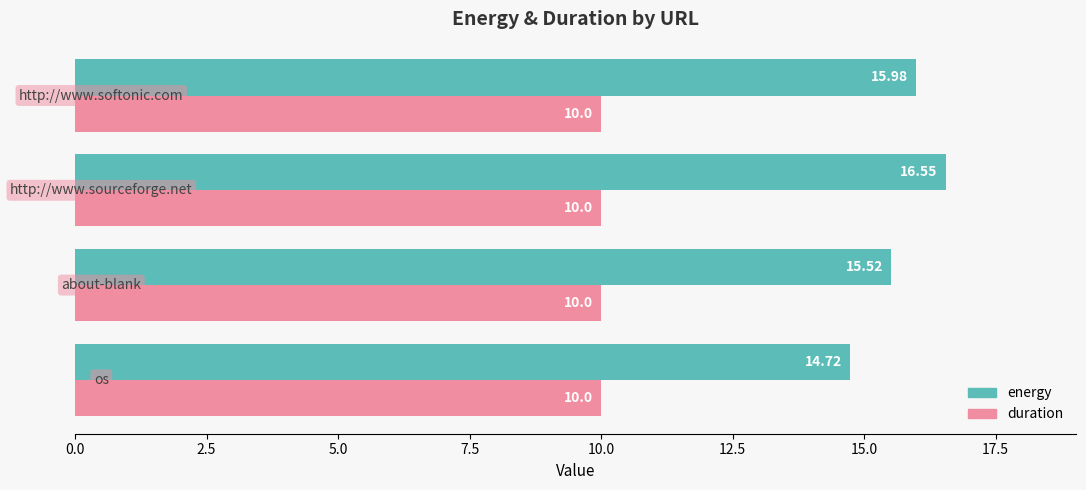

List the series in order of their overall mean, lowest first.

duration, energy